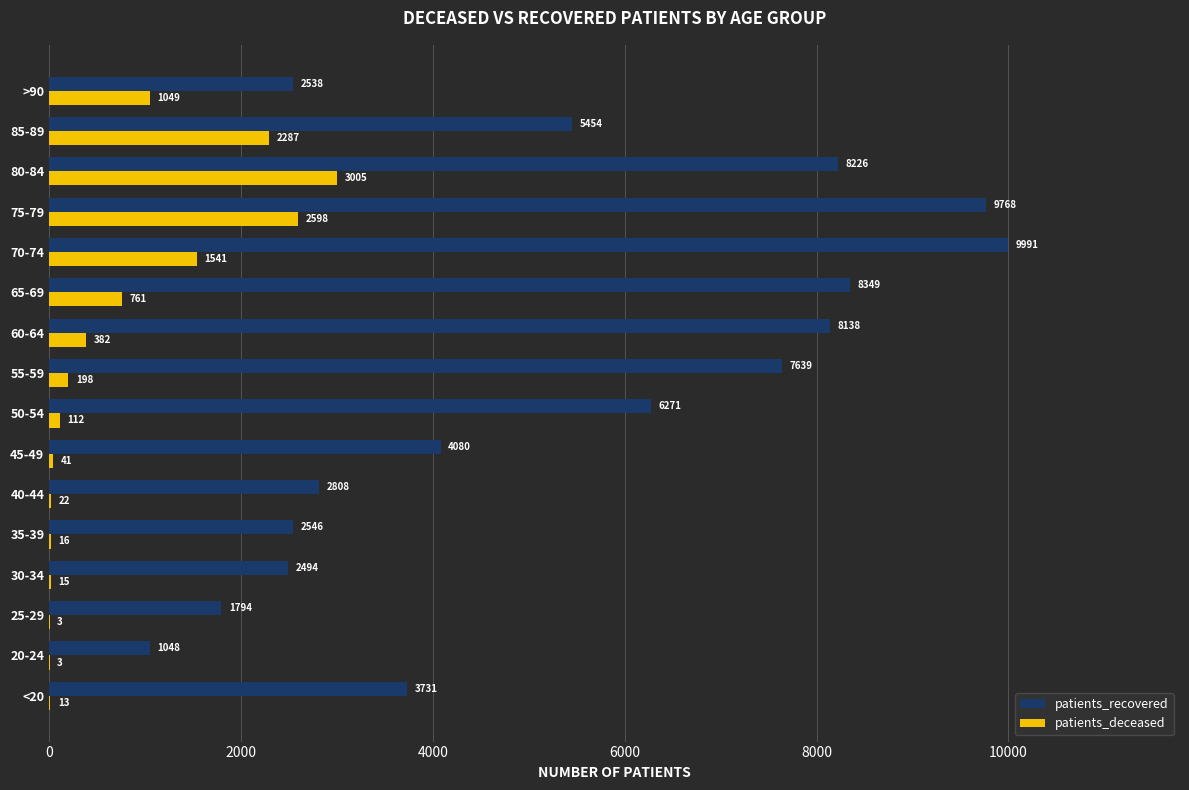

Which series changed the most between <20 and 35-39?

patients_recovered